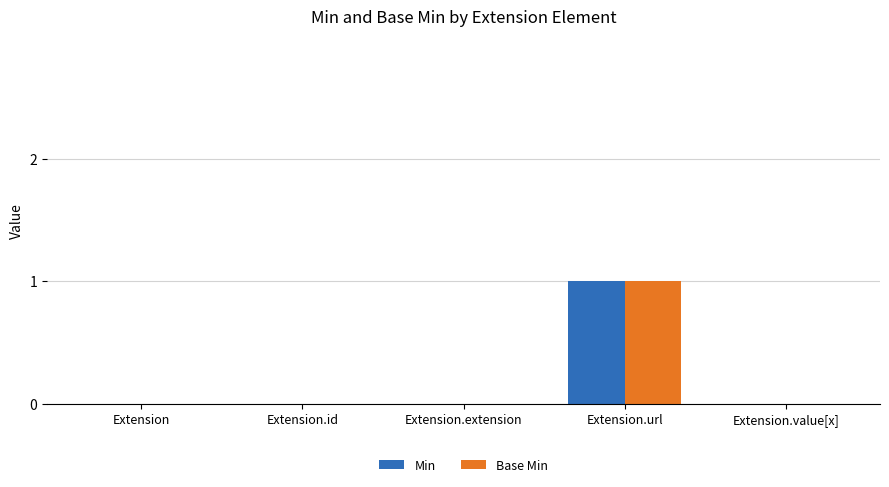

The value of Min at Extension is 1. True or false?

False